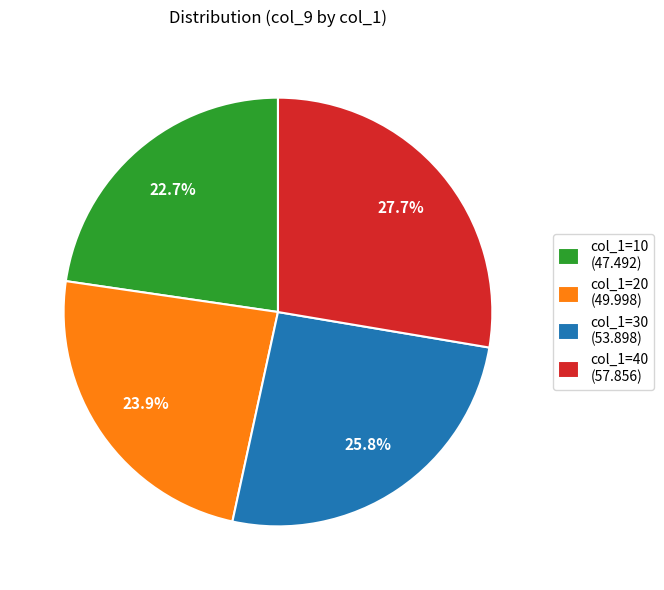

Does any single category account for the majority?

No